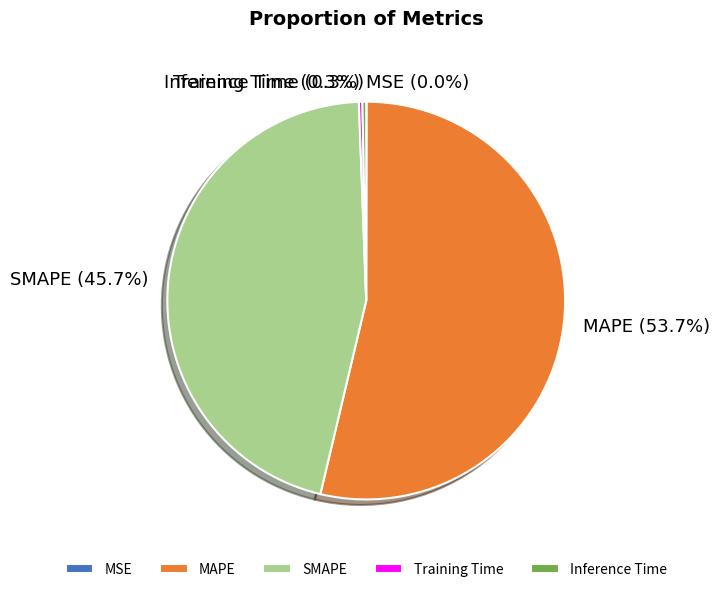

Does SMAPE account for over 50% of the chart?

No